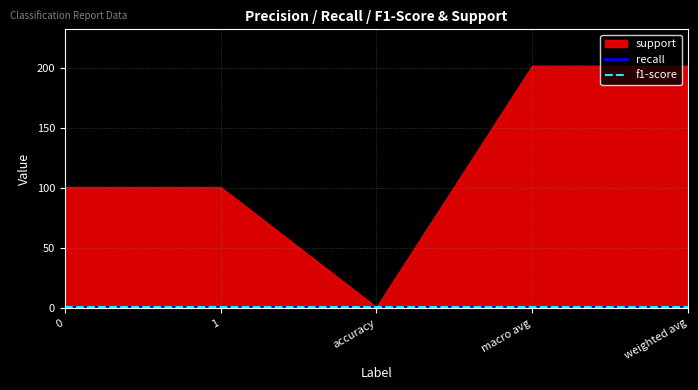

How many categories are shown in the chart?

5